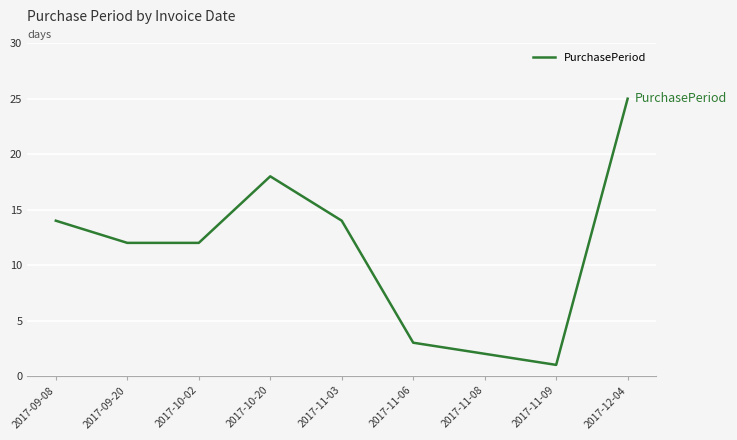

How many categories are shown in the chart?

9